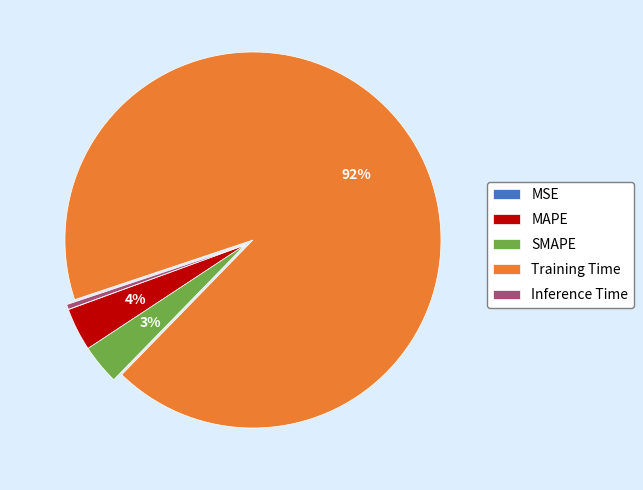

To the nearest percent, what percentage of the pie is SMAPE?

3%